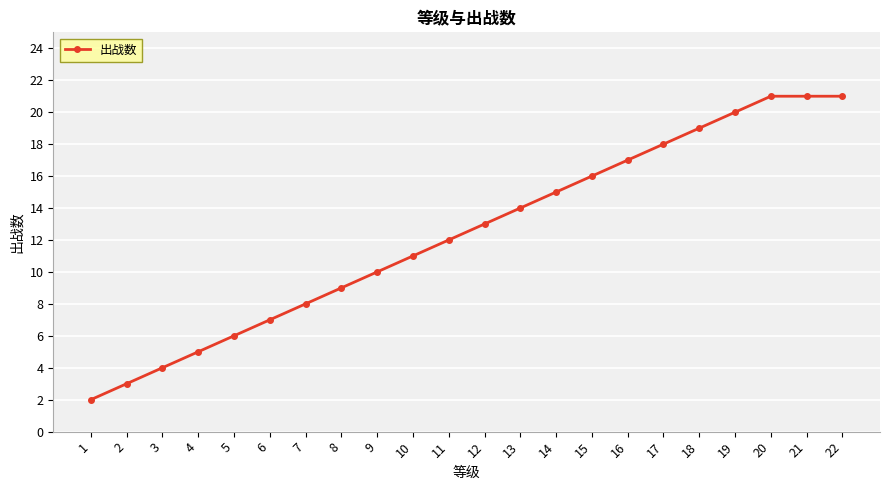

True or false: the data has more than 1 interior local peaks.

False